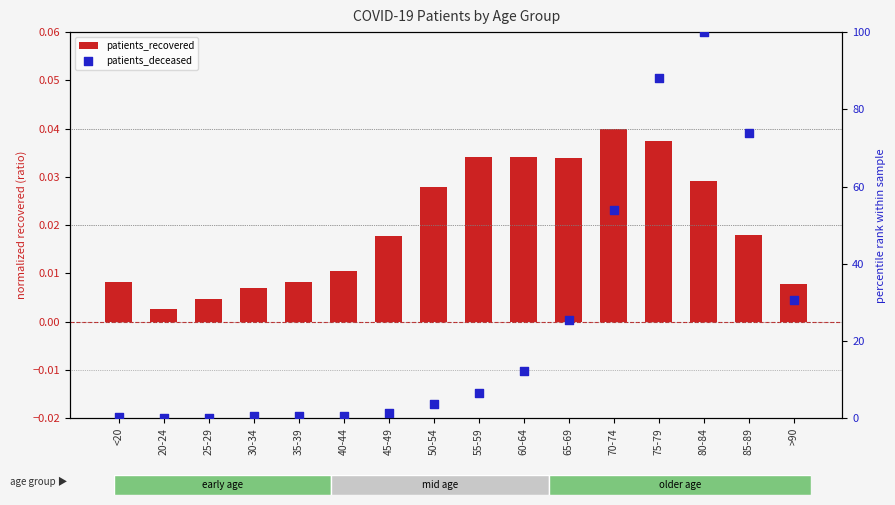

At how many categories does at least one series exceed 76?

2